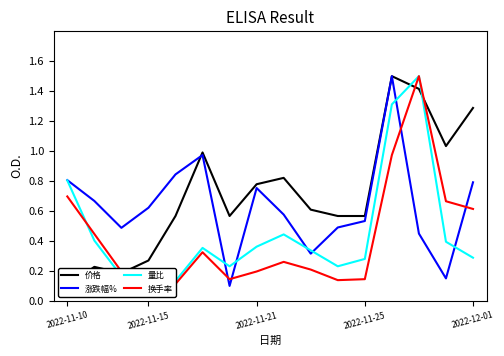

At which category does 换手率 reach its first local peak?

5